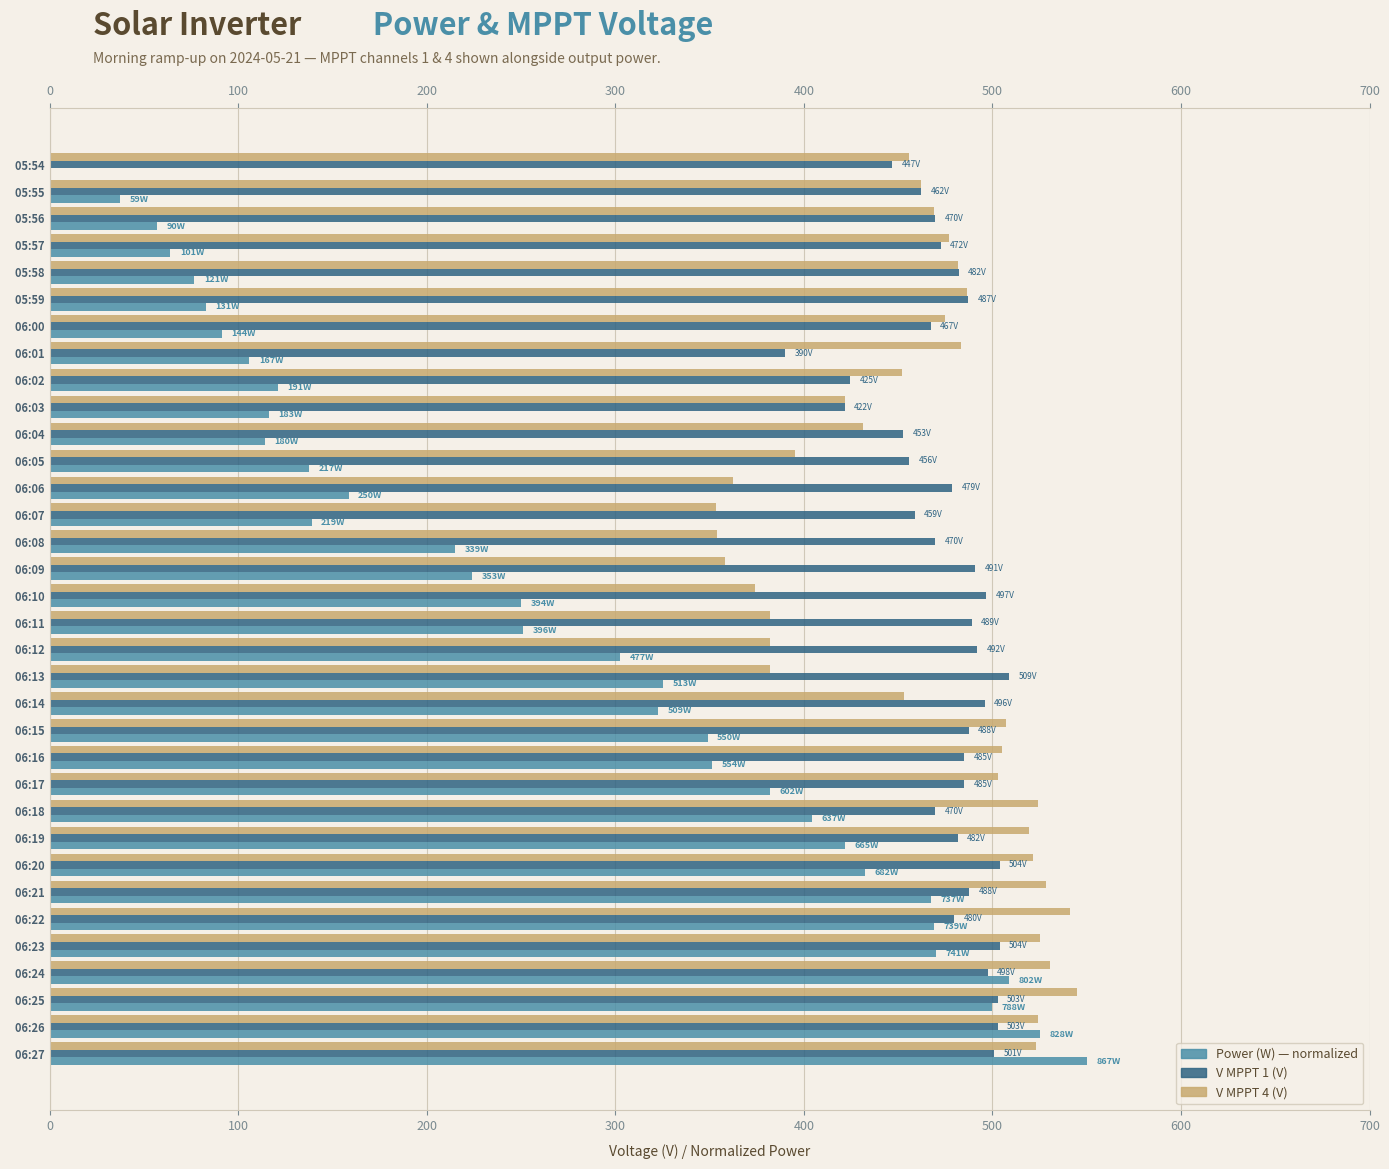

What is the difference between the second highest and minimum values in the V MPPT 1(V) series?

113.9